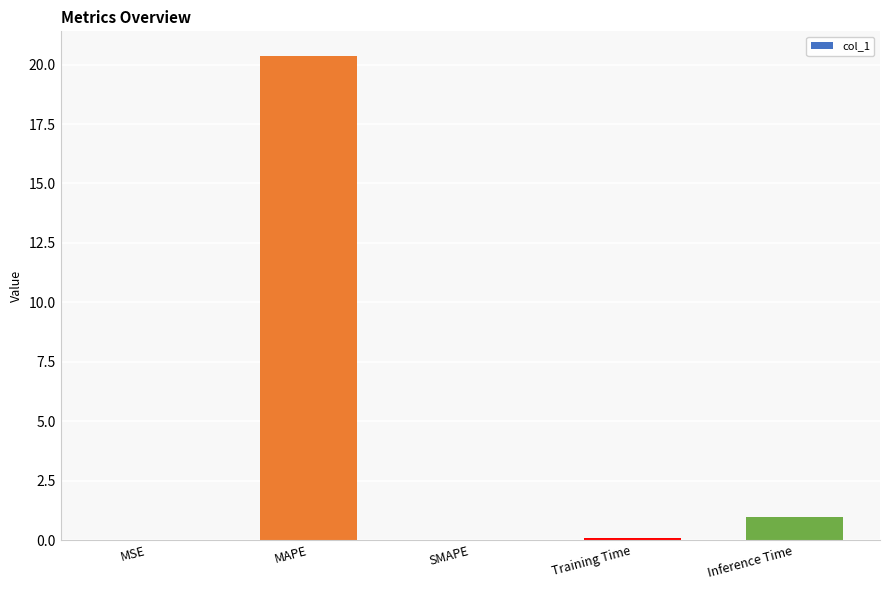

The value at Inference Time is 1.0. True or false?

True